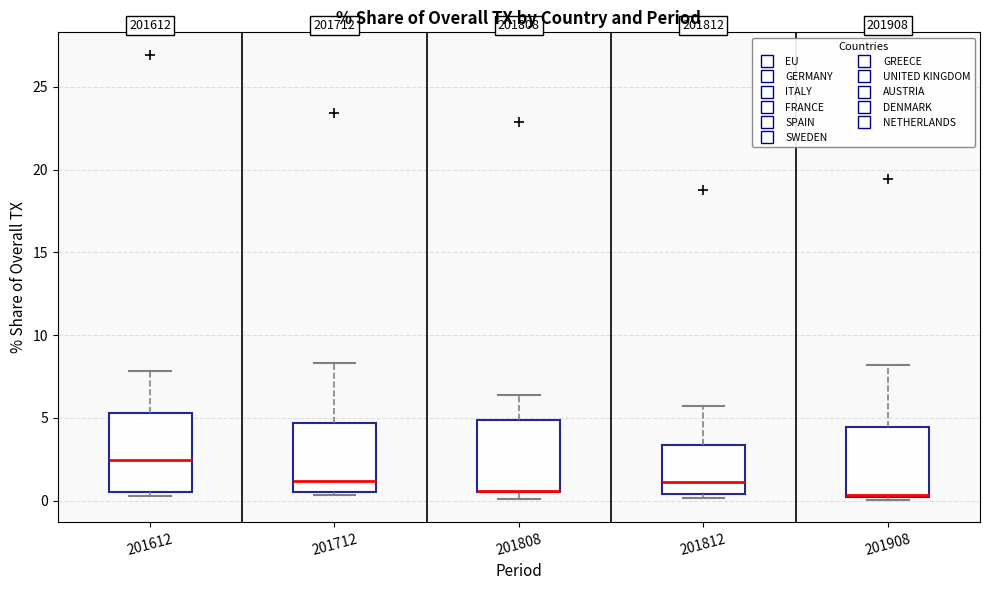

Reading left to right, read every box against the y-axis: the position of its median line, the range the box covers, and the ends of its whiskers. The values are not printed on the chart, so give them approximately, as read against the axis.

201612: median 2.5, box 0.5 to 5.5, whiskers 0.5 (just below the box's lower edge) to 8.0
201712: median 1.0, box 0.5 to 4.5, whiskers 0.5 (just below the box's lower edge) to 8.5
201808: median 0.5 (drawn on the box's lower edge), box 0.5 to 5.0, whiskers 0.0 to 6.5
201812: median 1.0, box 0.5 to 3.5, whiskers 0.0 to 5.5
201908: median 0.5 (drawn on the box's lower edge), box 0.5 to 4.5, whiskers 0.0 to 8.0